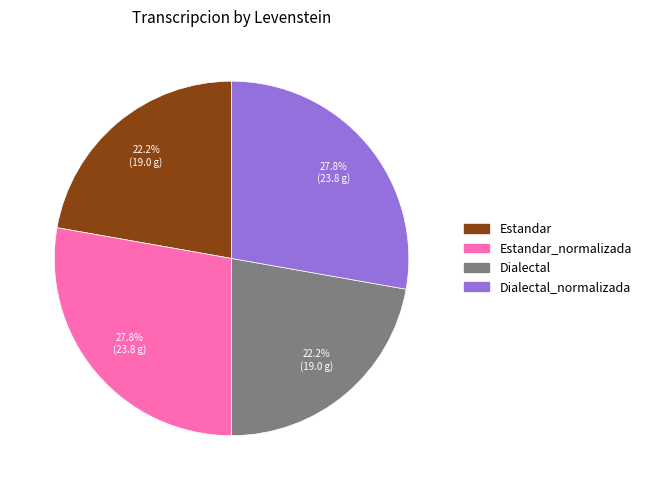

Is there a majority slice in this chart?

No